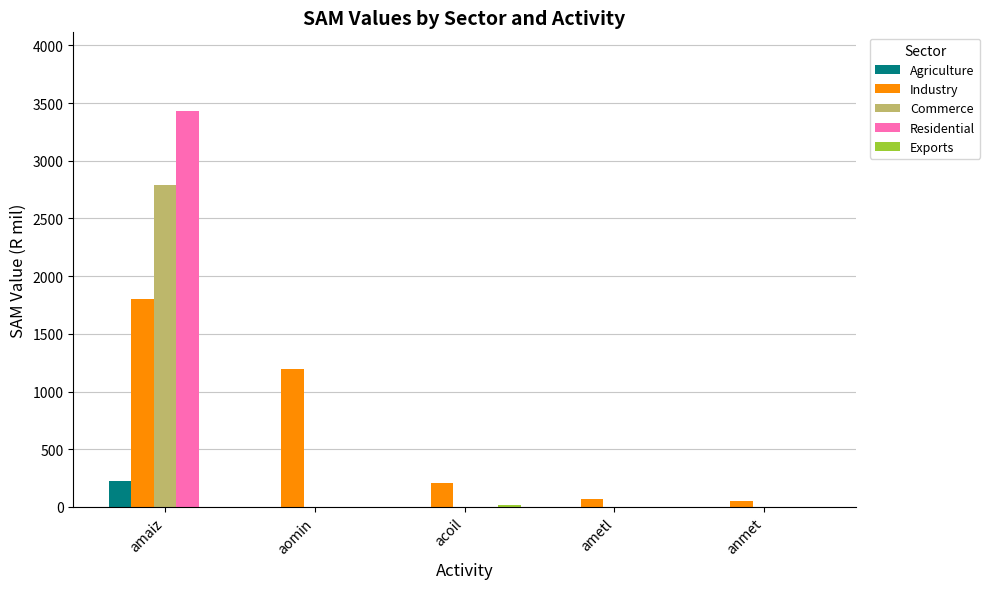

At which category is the sum across all series the highest?

amaiz